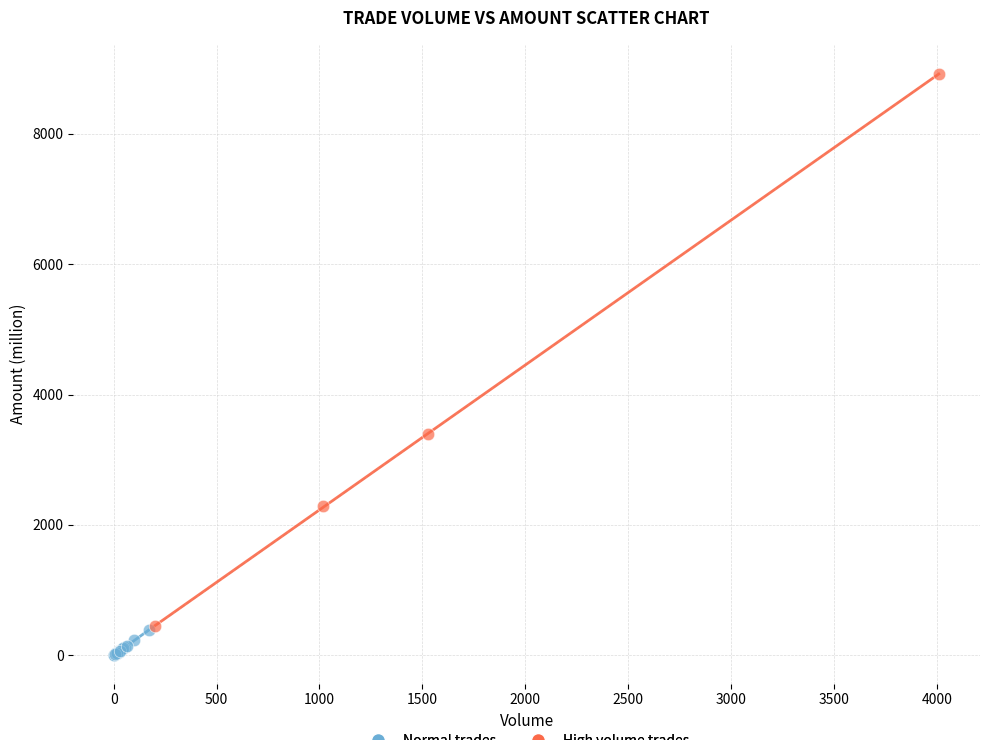

Which series has the largest Y range (max minus min)?

High volume trades